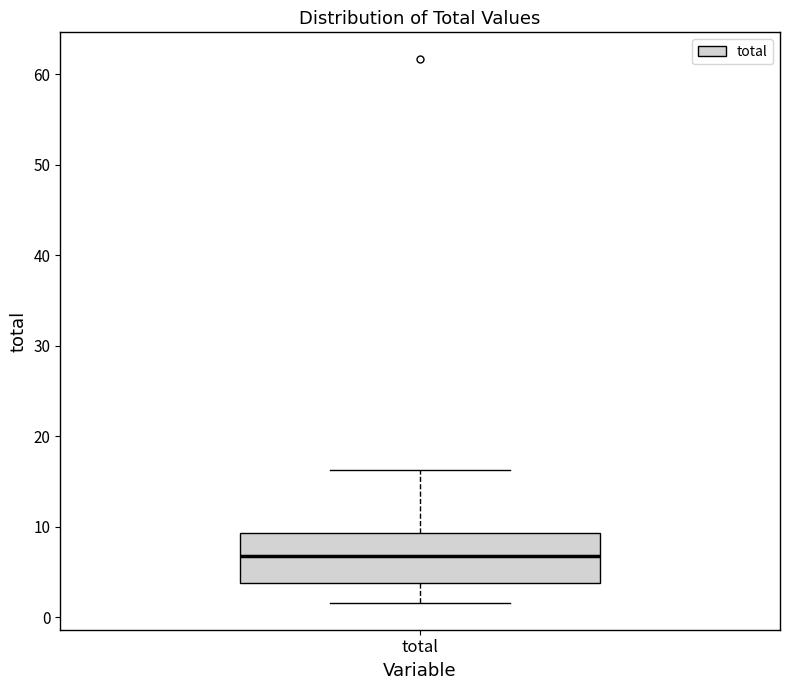

Transcribe this box plot: give where the median line is, the range the box spans, and where the two whiskers end, as read against the y-axis. The values are not printed on the chart, so give them approximately, as read against the axis.

median 7, box 4 to 9, whiskers 2 to 16